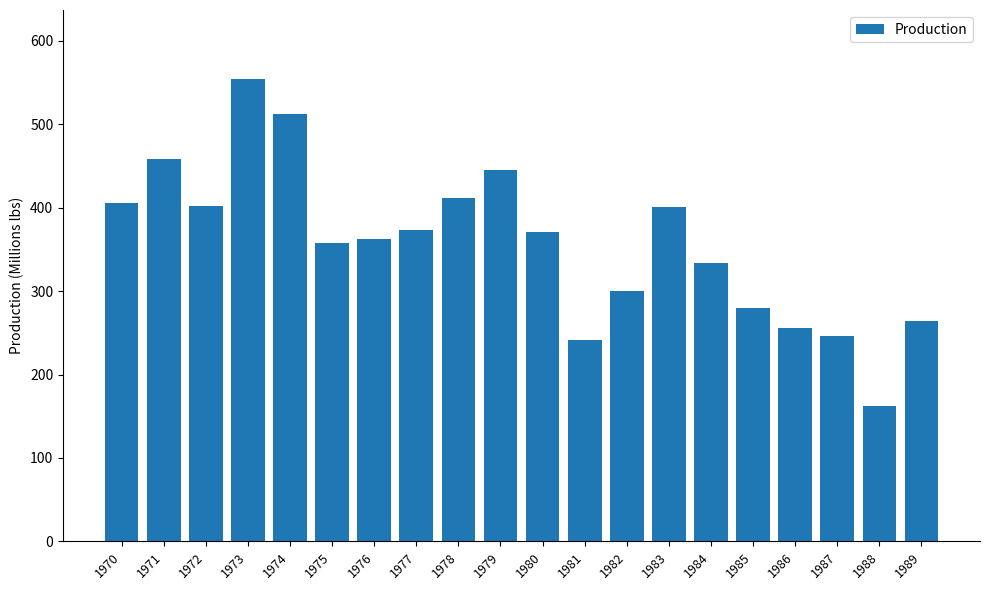

At which category does the chart reach its peak across all series?

1973